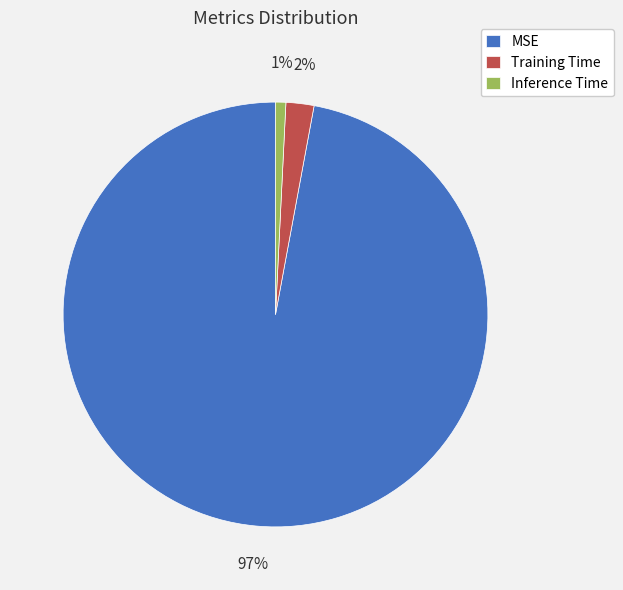

To the nearest percent, what percentage of the pie is MSE?

97%